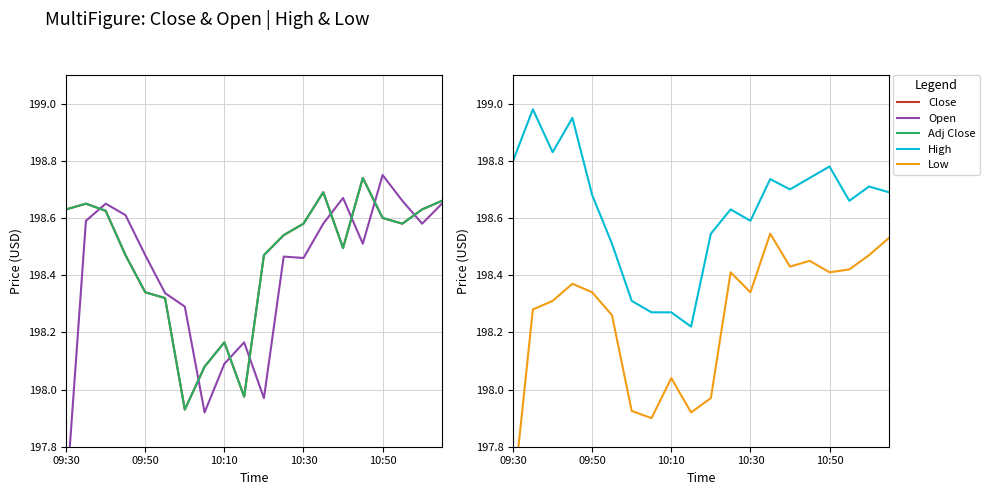

What is the minimum value shown in the chart?

197.6